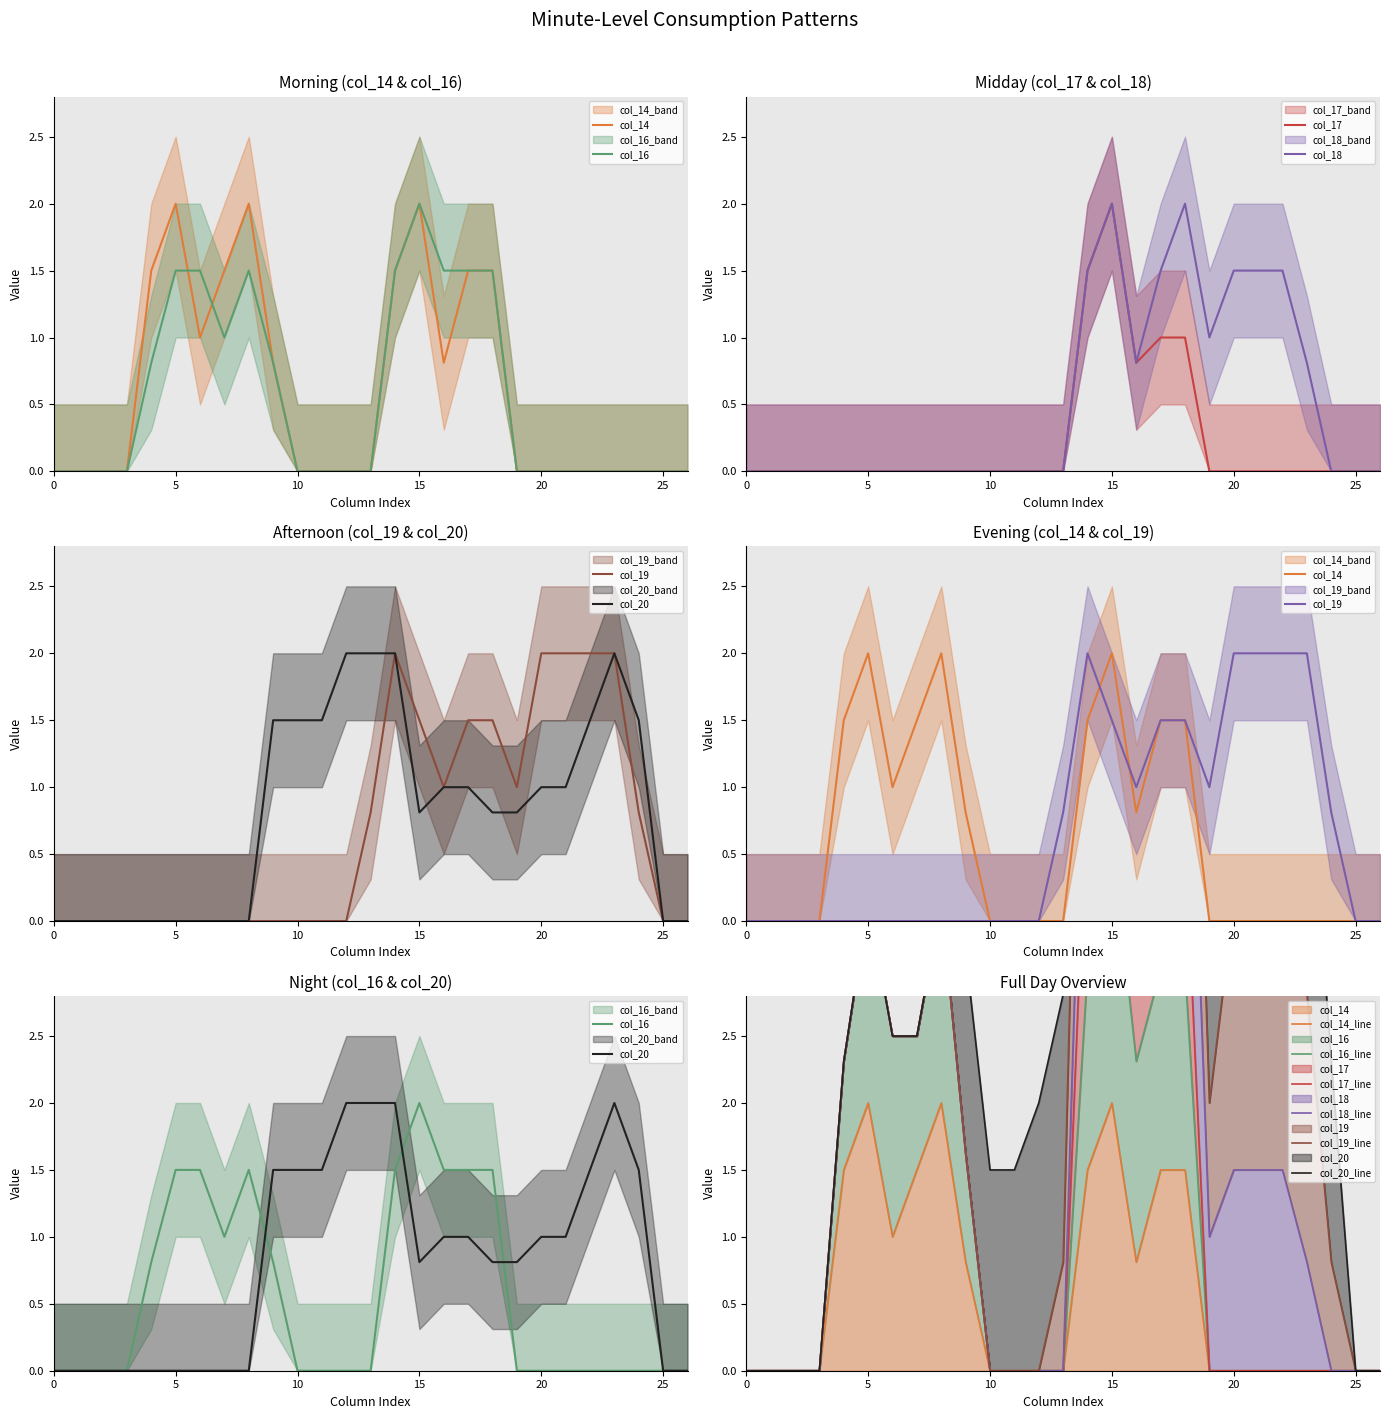

True or false: col_19 and col_20 intersect in this chart.

False